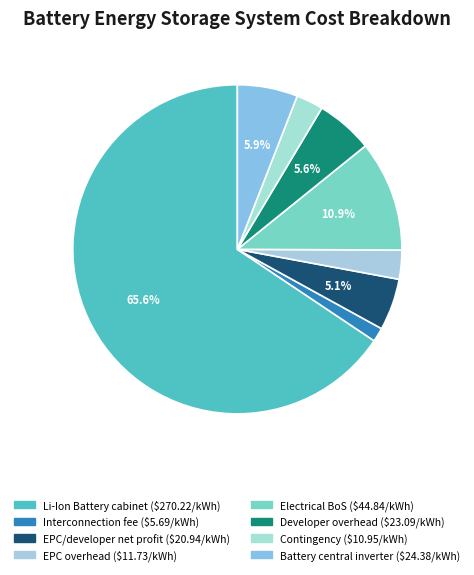

What is the majority slice?

Li-Ion Battery cabinet